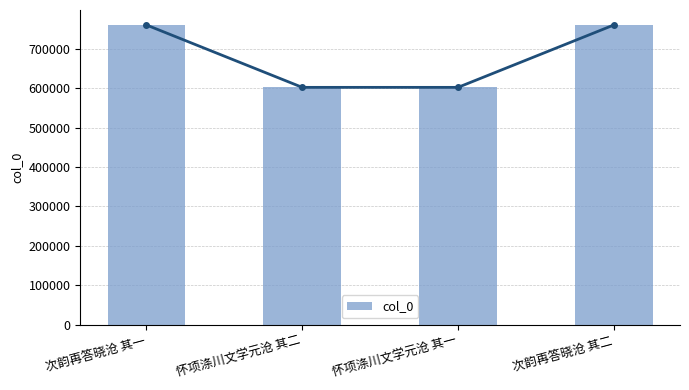

What position from the right is 怀项涤川文学元沧 其二?

3